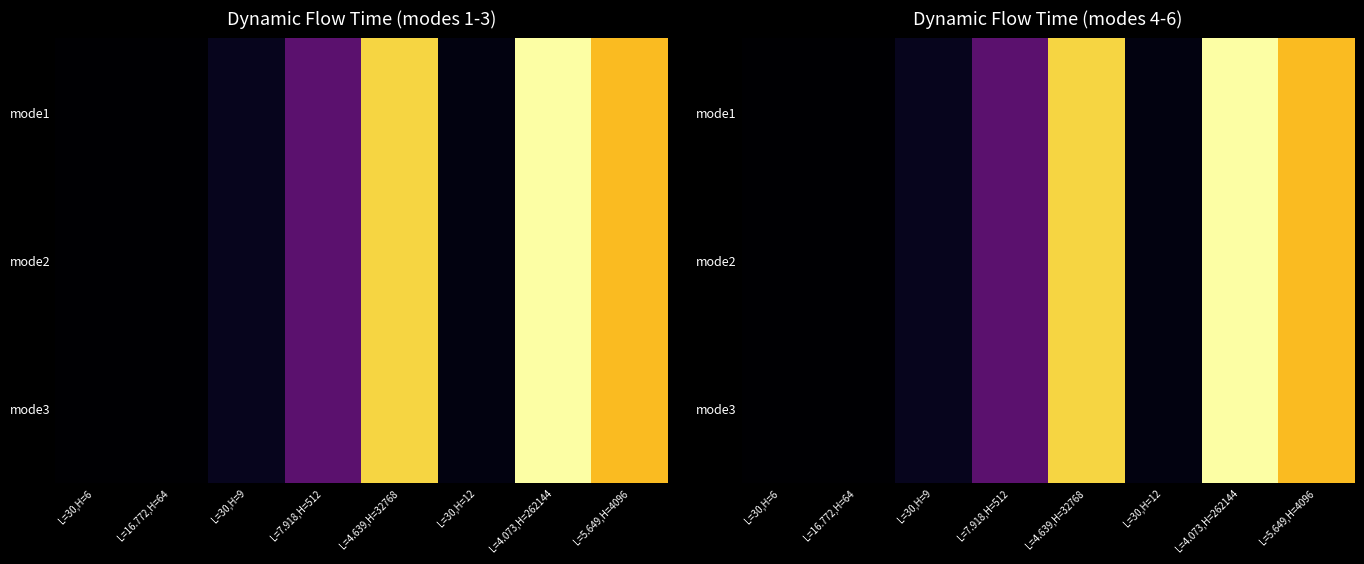

List the labels in order of mode3 value, smallest first.

L=30,H=6, L=16.772,H=64, L=30,H=12, L=30,H=9, L=7.918,H=512, L=5.649,H=4096, L=4.639,H=32768, L=4.073,H=262144